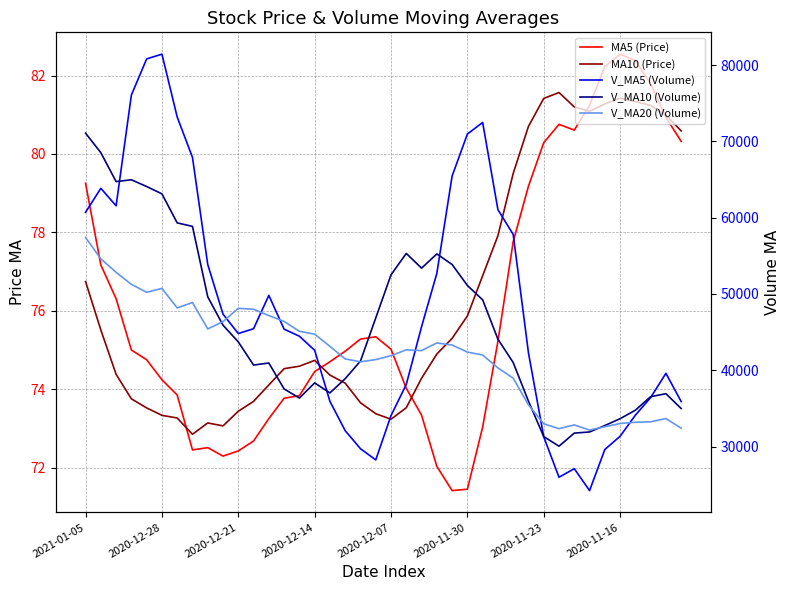

What is the label of the 22nd point from the right?

18